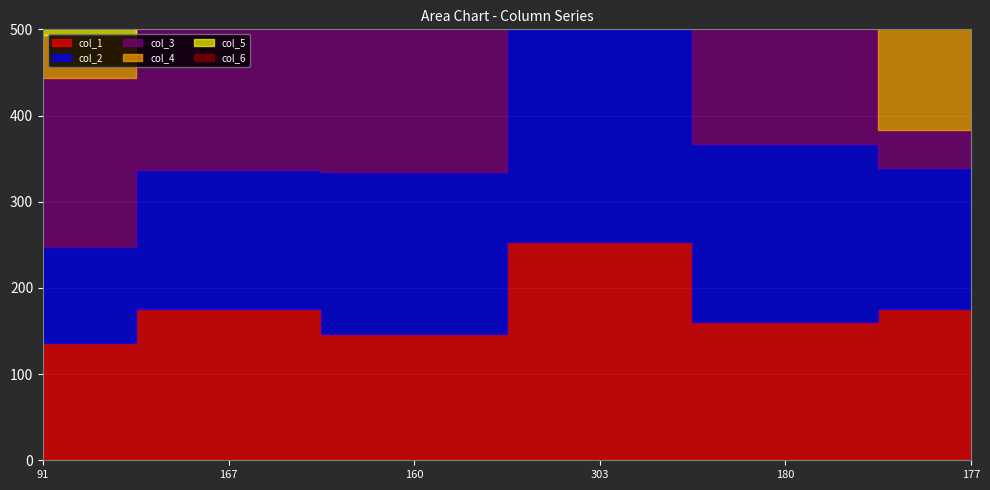

How many lines are shown in the chart?

6